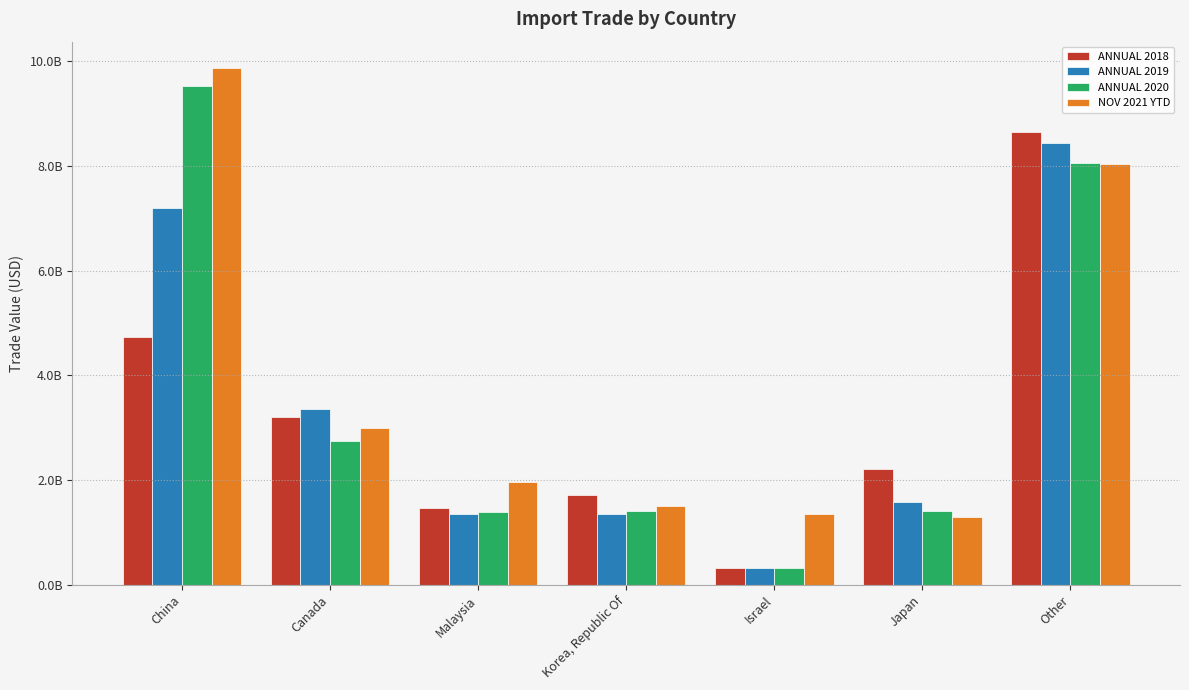

Rank the series by their average value, from lowest to highest.

ANNUAL 2018, ANNUAL 2019, ANNUAL 2020, NOV 2021 YTD